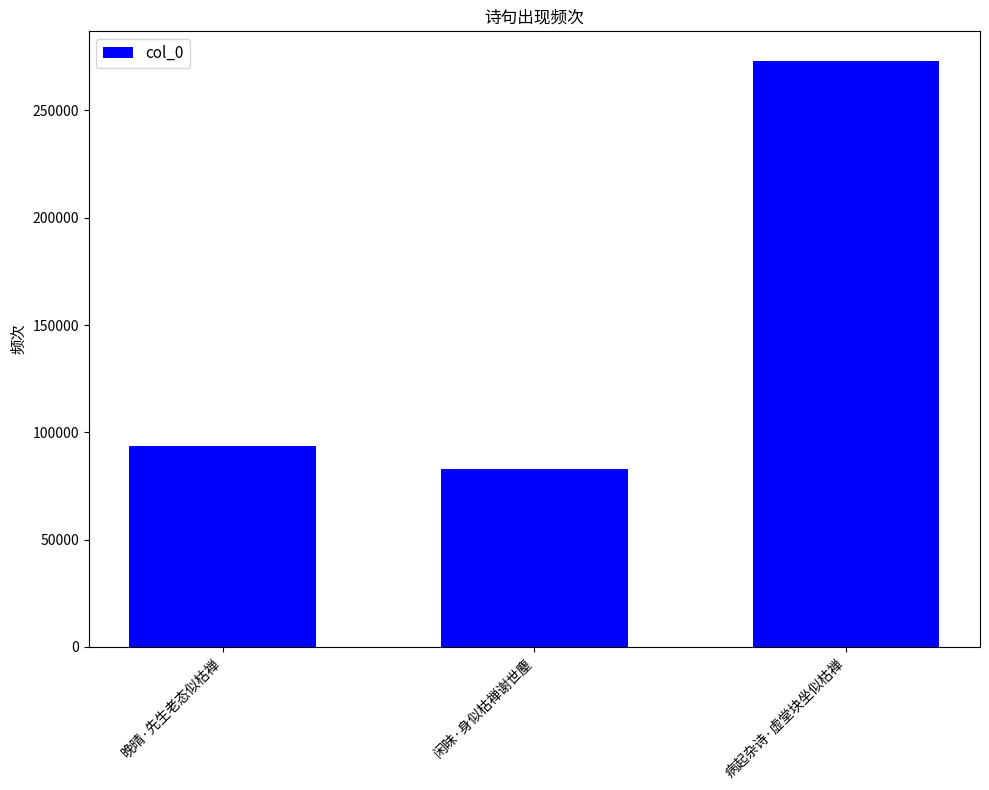

What is the value of the 3rd bar from the left?

273193